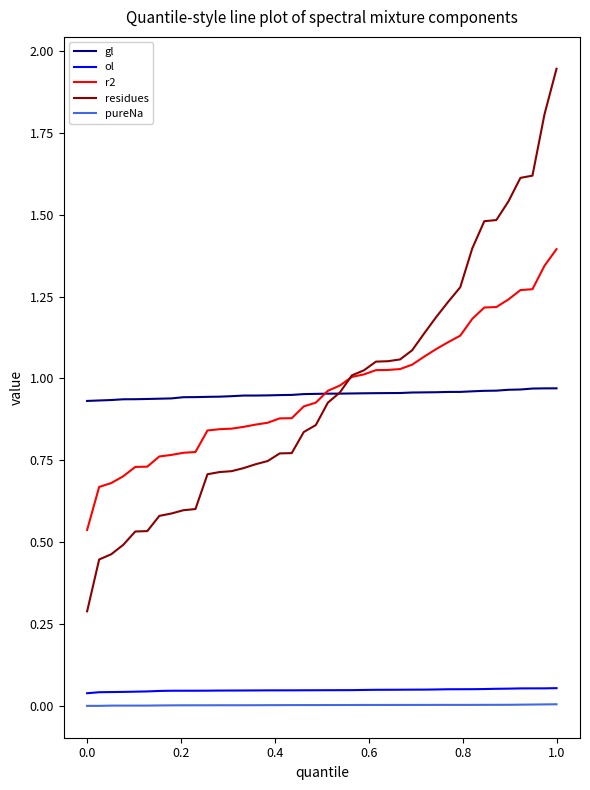

True or false: ol and r2 cross at least once.

False